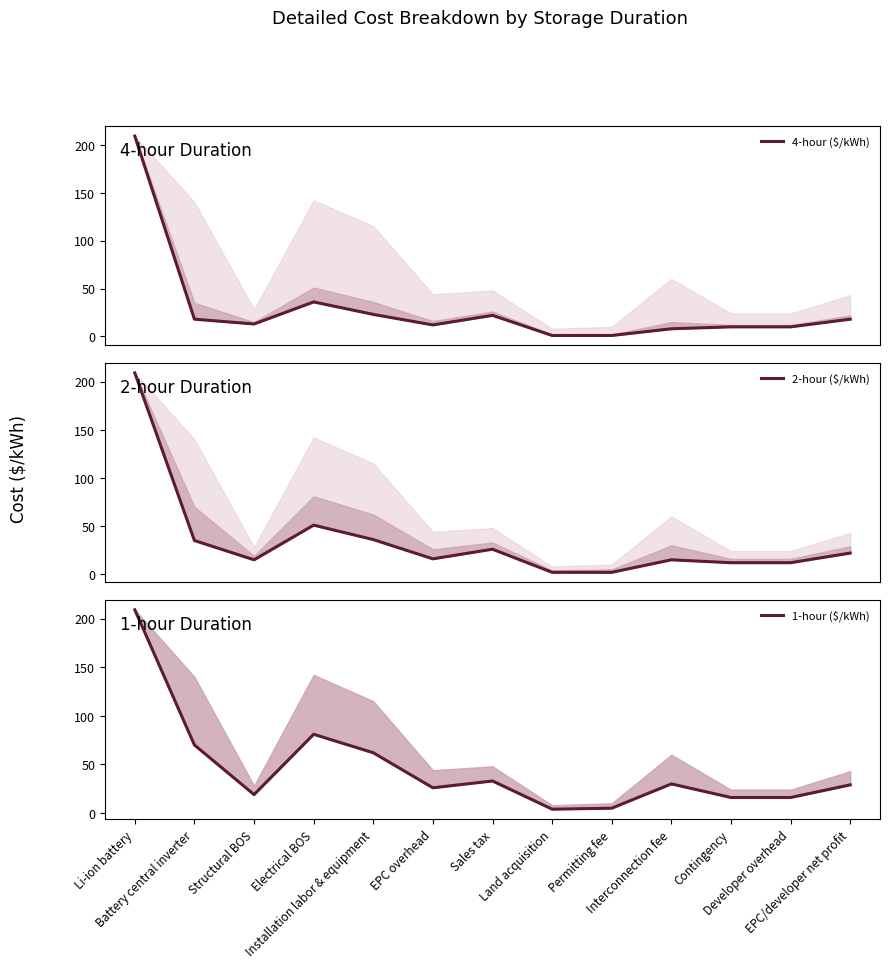

Is it true that 1-hour ($/kWh) equals 30 at Interconnection fee?

True